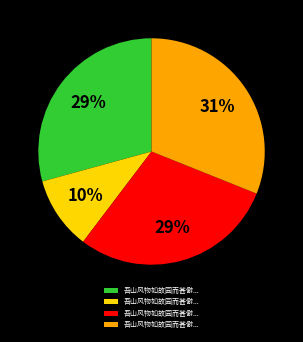

To the nearest percent, what is the average slice percentage?

25%